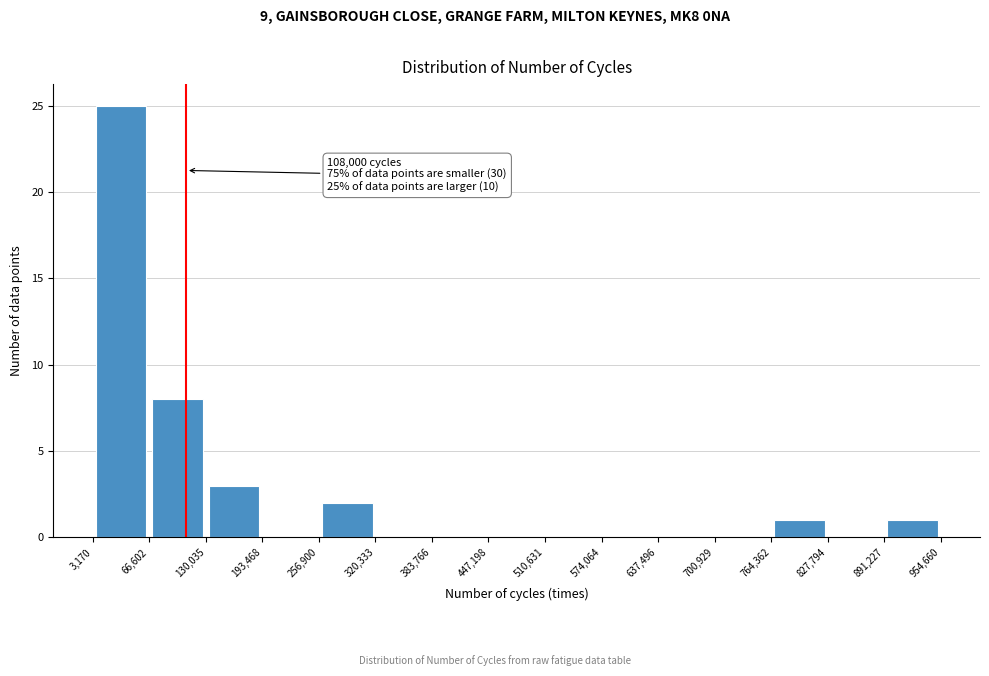

Over which range of the x-axis is the bar tallest?

3,170 to 66,602